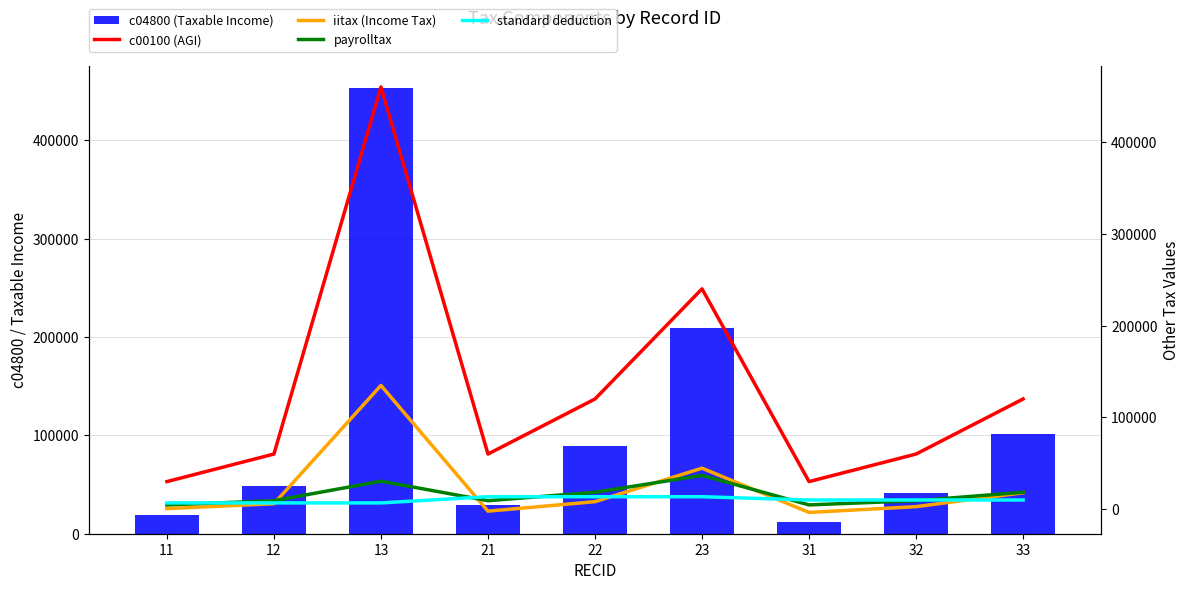

What are all the series names shown in the legend?

c04800 (Taxable Income), c00100 (AGI), iitax (Income Tax), payrolltax, standard deduction